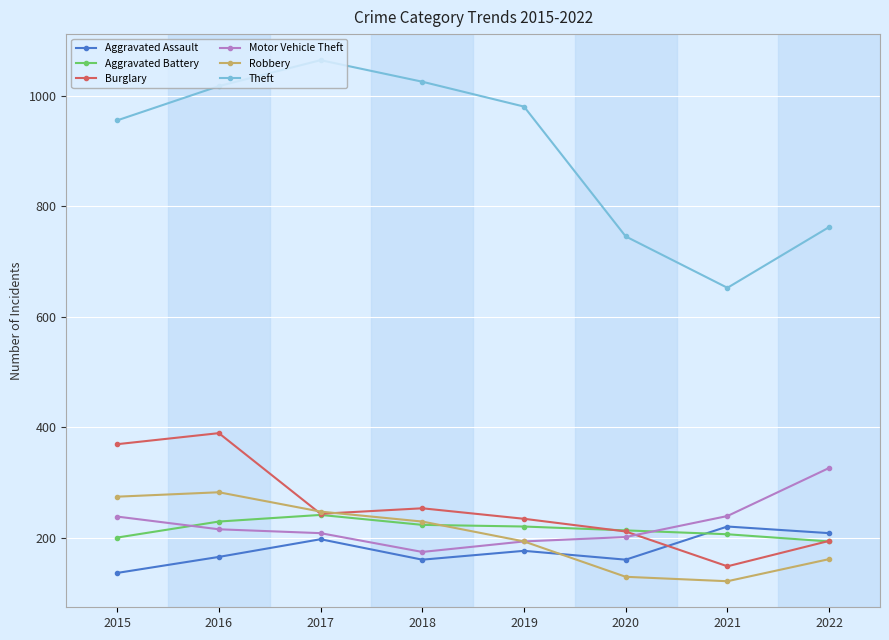

Which category has the highest value across all series?

2017